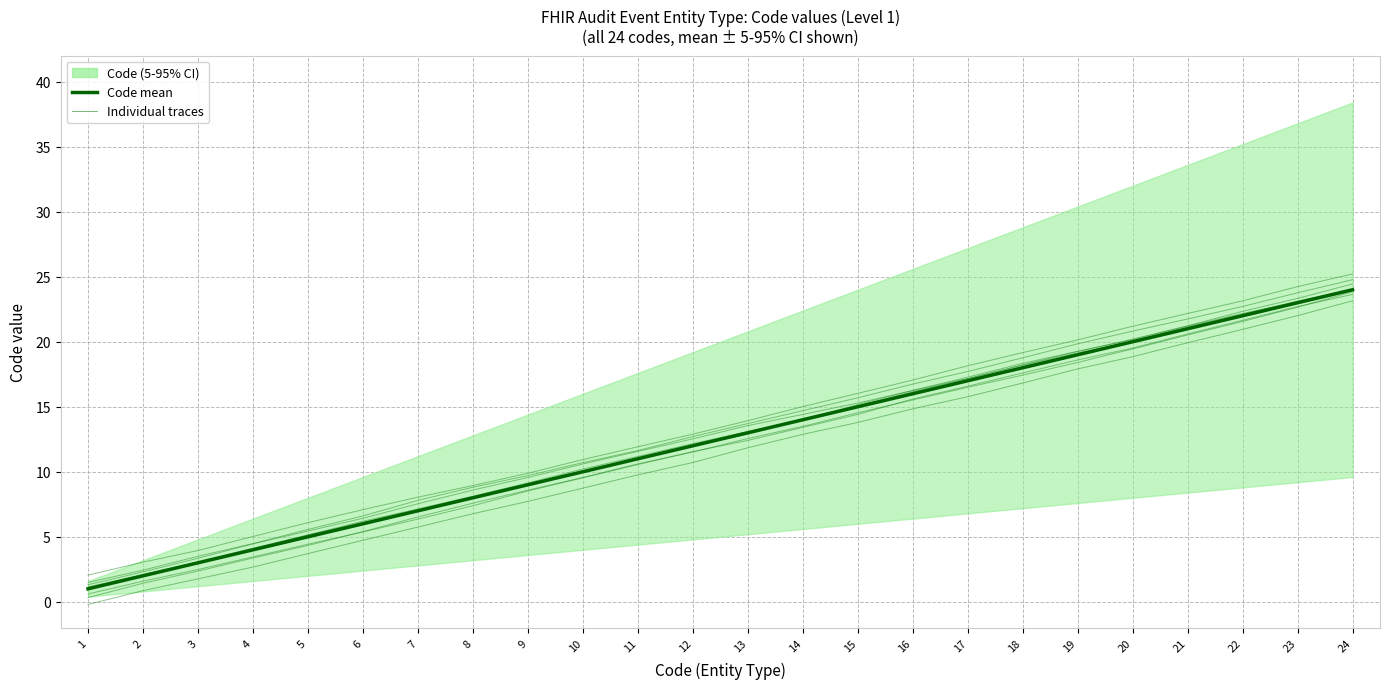

Where does the data first go above 13?

14